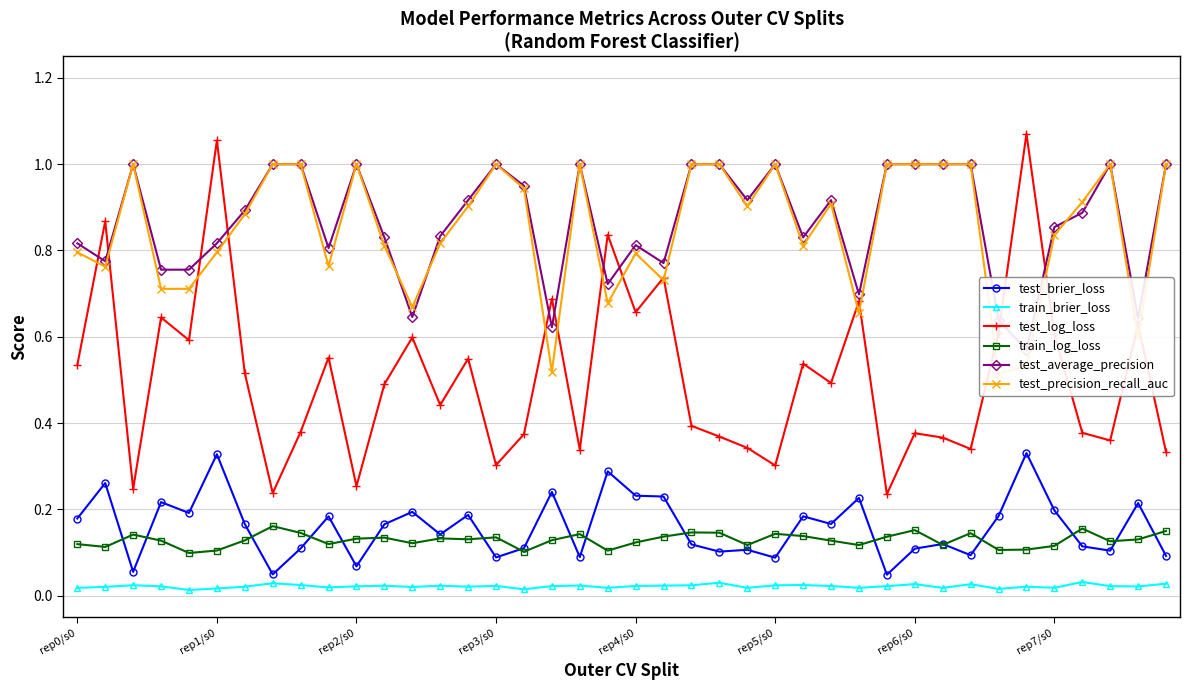

True or false: train_brier_loss and train_log_loss cross at least once.

False